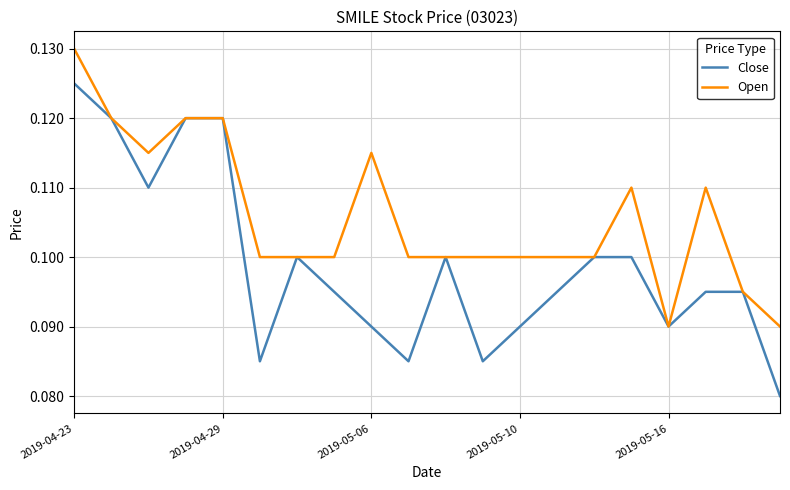

Which series has the largest range (max minus min)?

Close